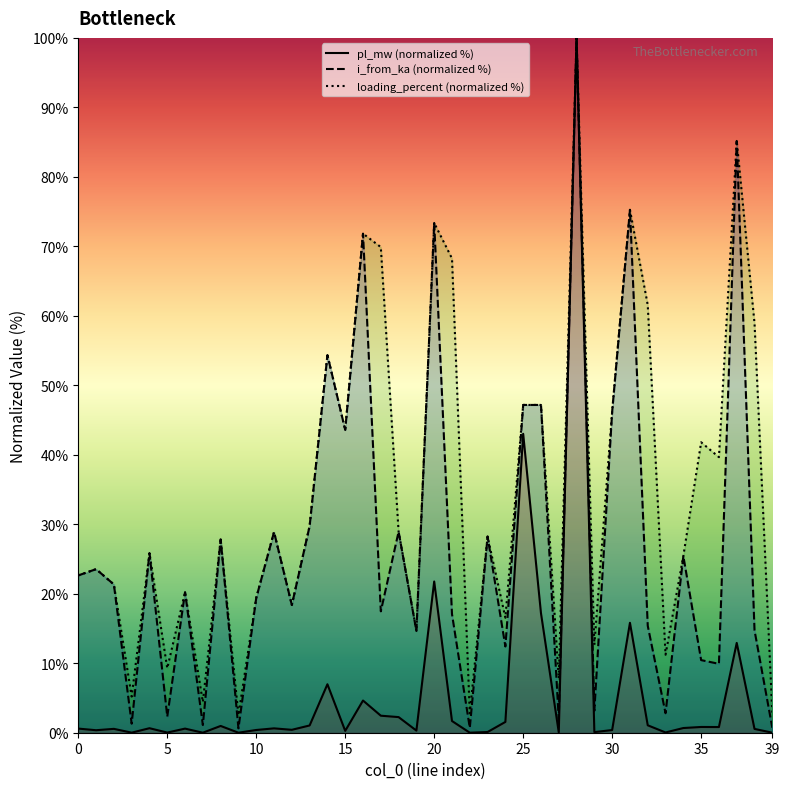

Which series has the widest spread of values?

pl_mw (normalized %)